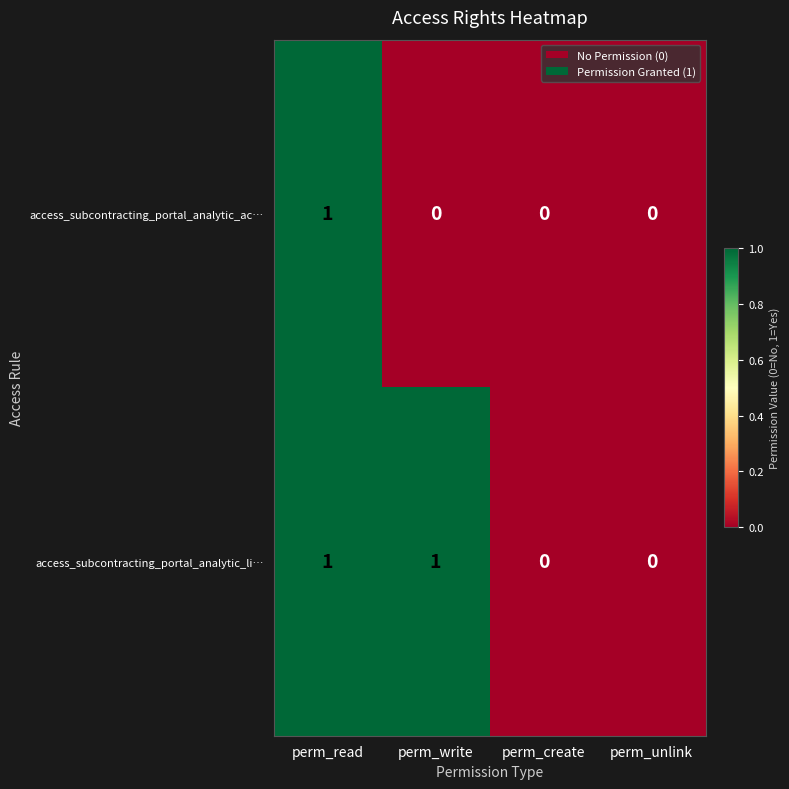

Which series has the largest total across all categories?

access_subcontracting_portal_analytic_li…